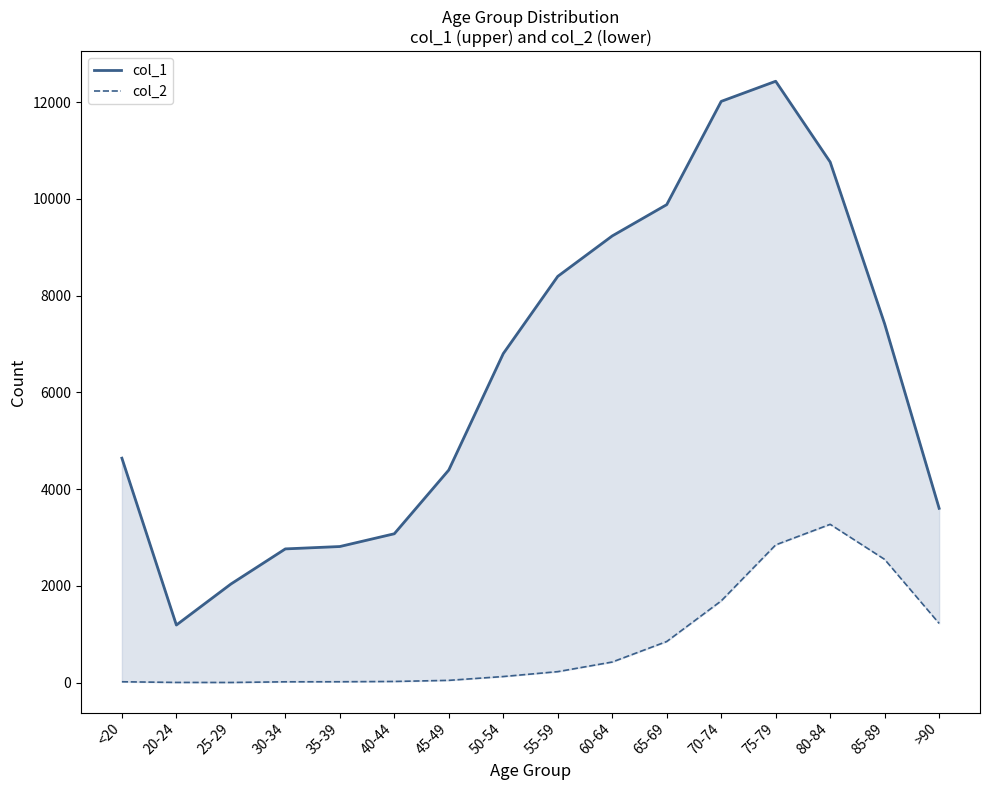

True or false: col_2 and col_1 cross at least once.

False